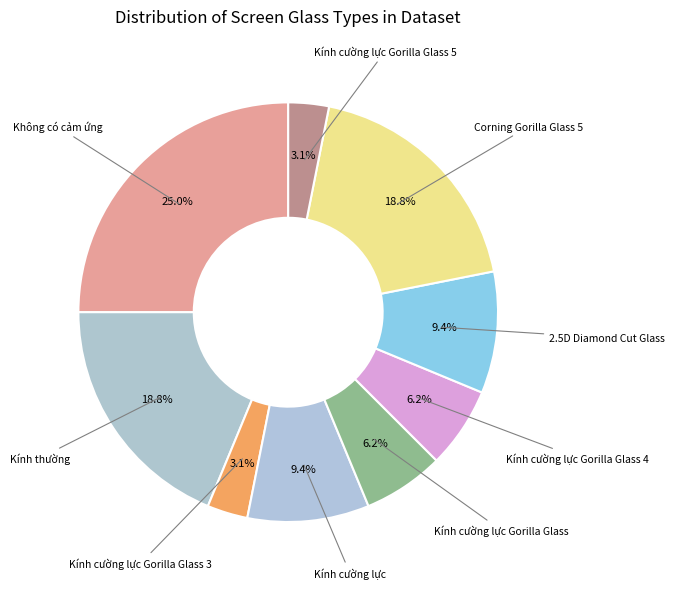

How many slices are in this pie chart?

9